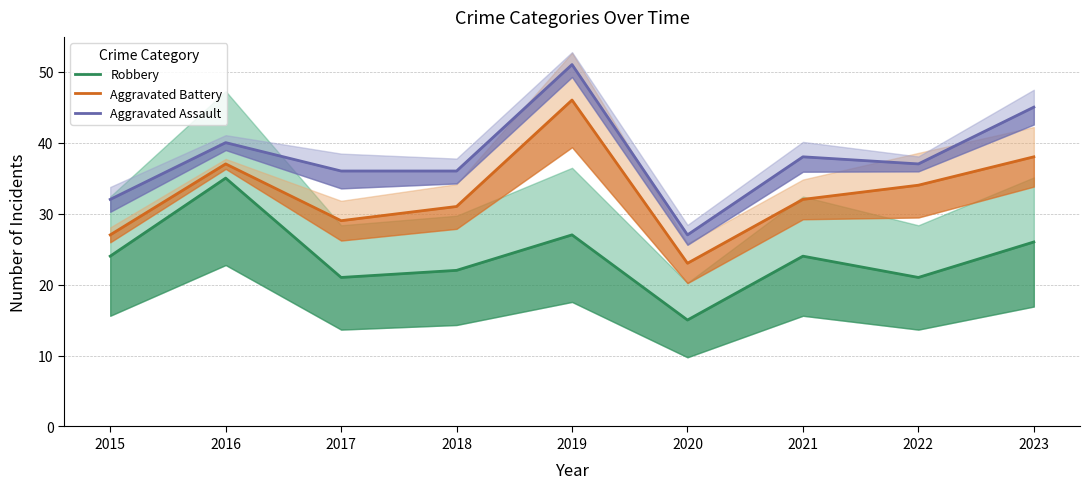

Which series has the largest range (max minus min)?

Aggravated Assault